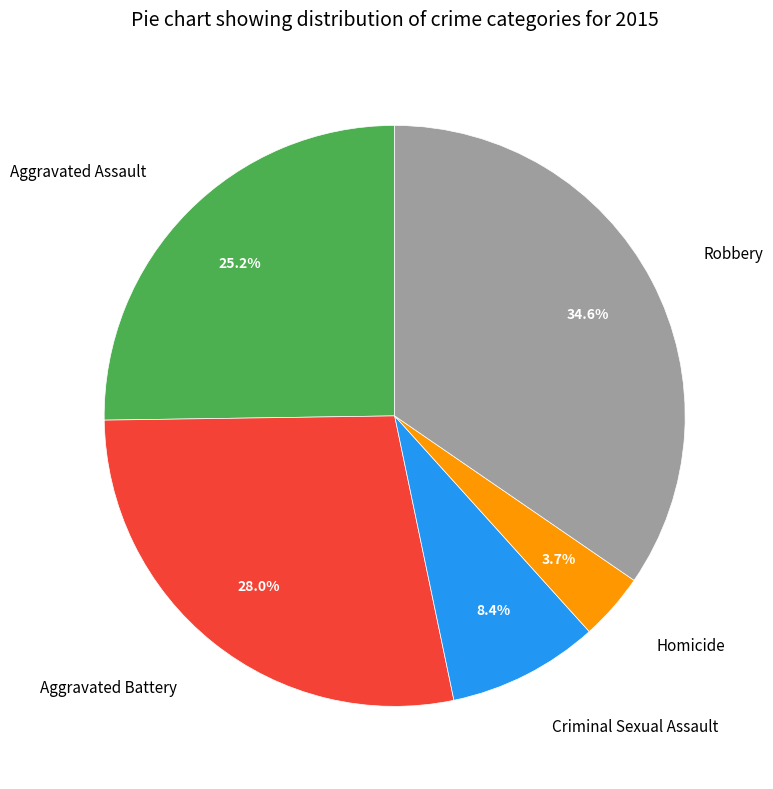

Approximately how many times larger is the value at Aggravated Battery compared to Robbery?

0.8